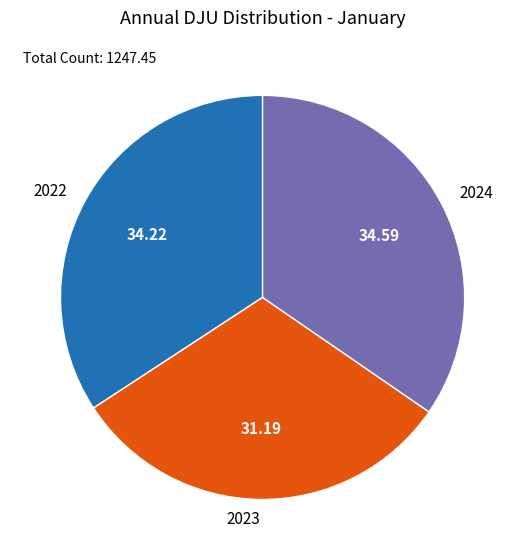

Is the sum of 2024 and 2023 greater than half?

Yes